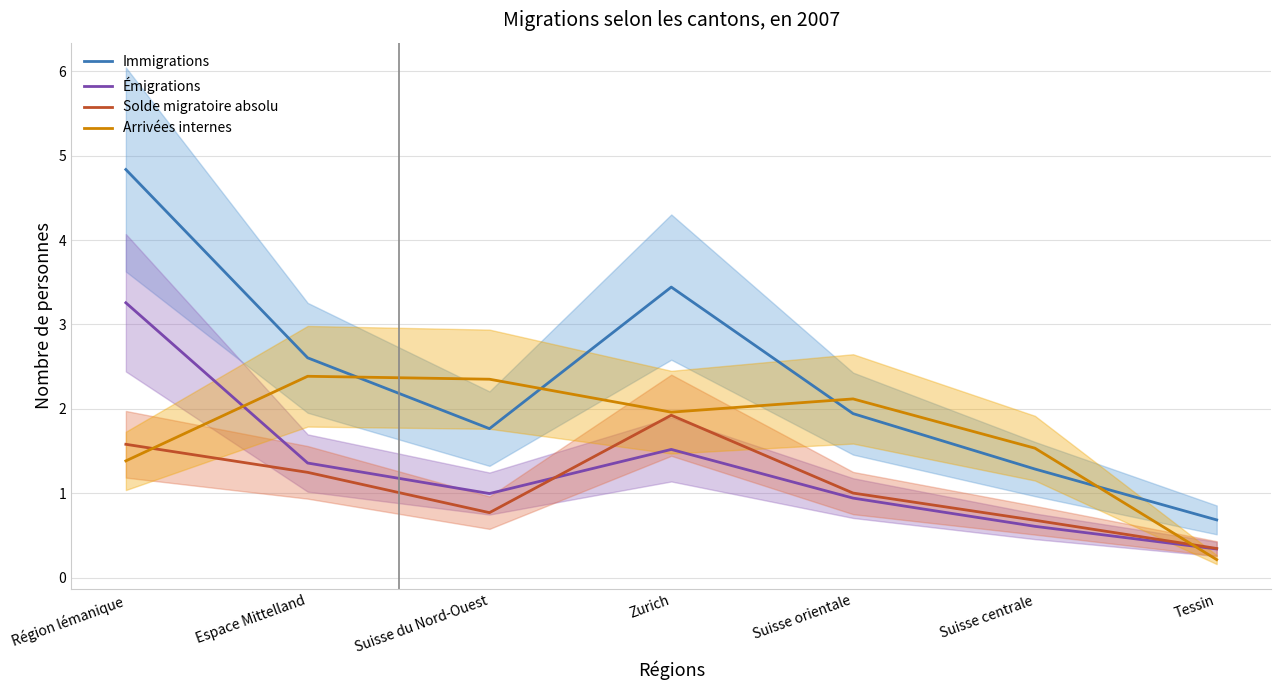

What is the difference between the maximum and second lowest values in the Immigrations series?

3.6